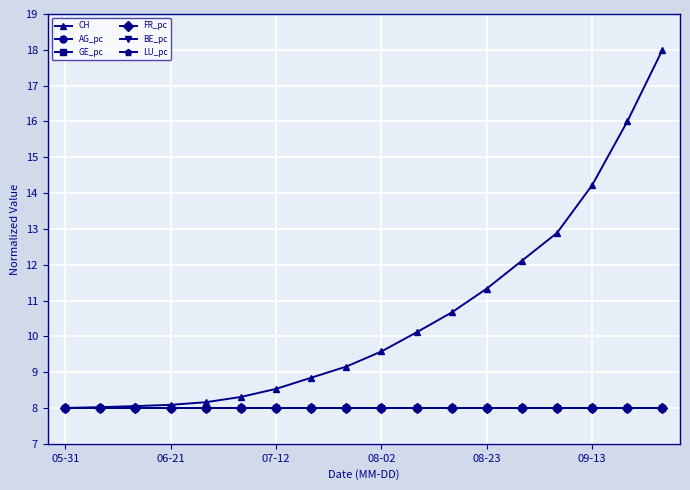

Which series has the widest spread of values?

CH